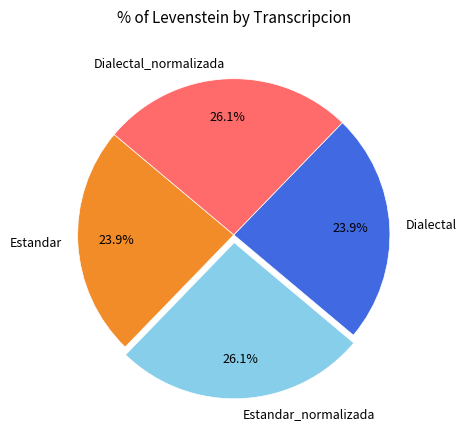

What is the ratio of the value at Dialectal_normalizada to the value at Estandar_normalizada?

1.0